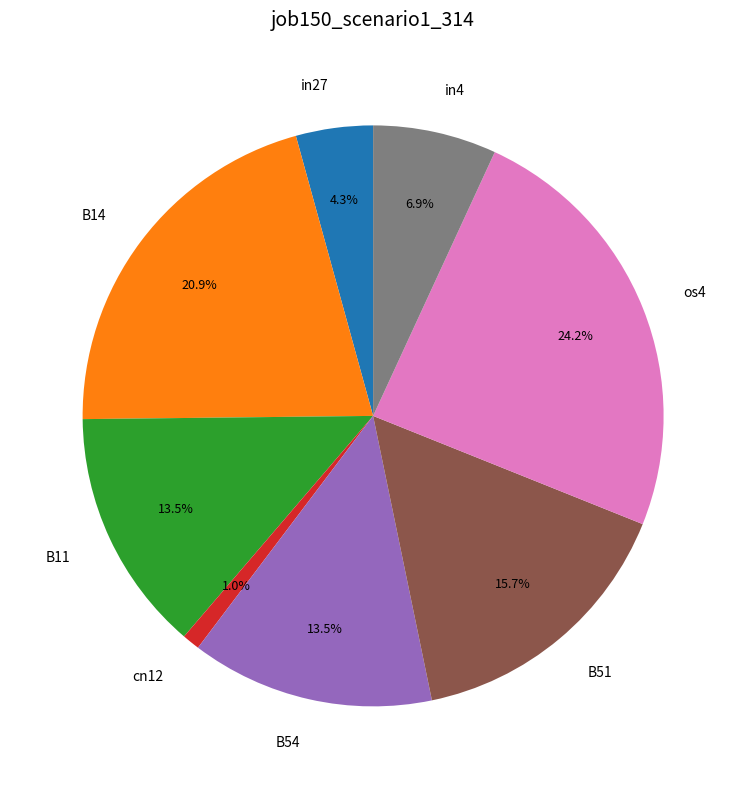

Is it true that B54 is 4% of the pie?

False